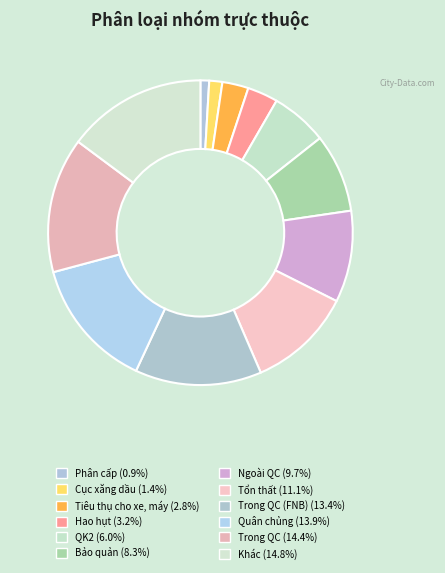

How many segments does this pie chart have?

12